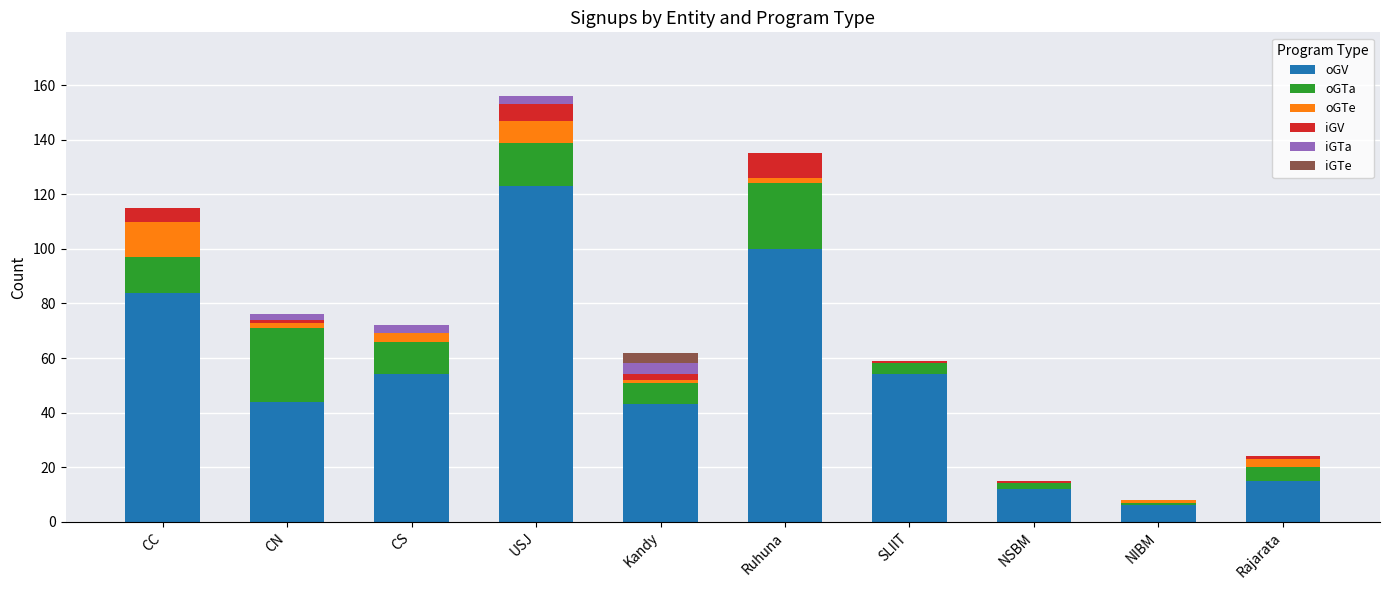

Is it true that oGV equals 84 at CC?

True